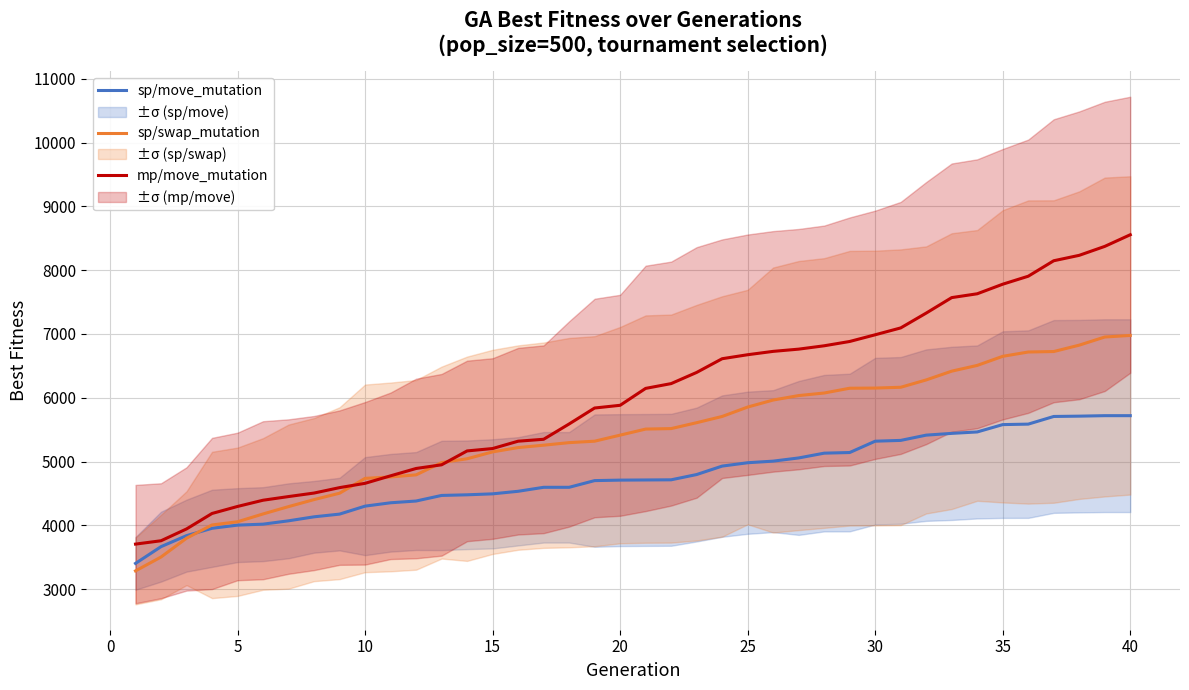

Which series has the largest total across all categories?

mp/move_mutation